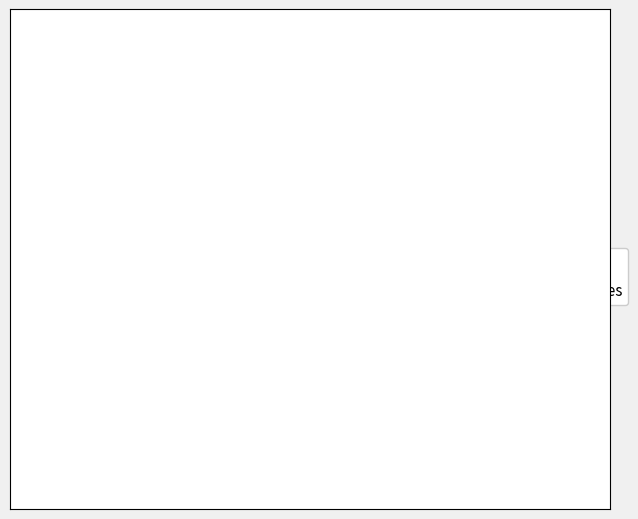

Between Robbery and Other Crimes, which is larger?

Robbery